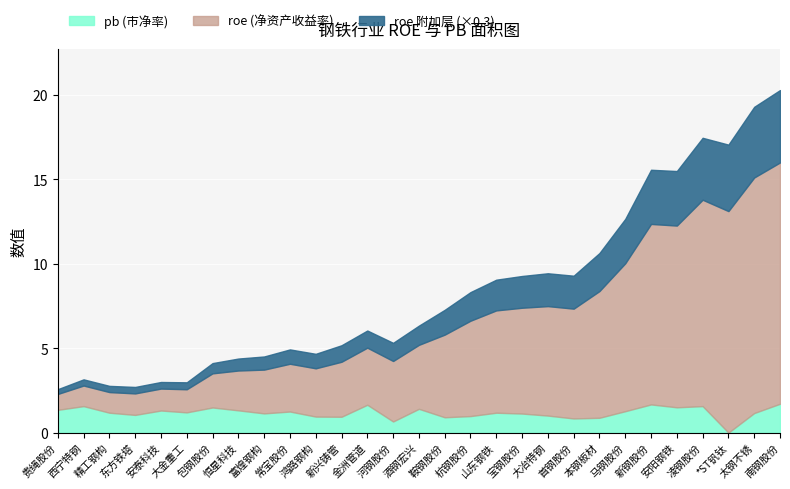

What is the difference between the highest and lowest values at *ST钒钛?

13.1